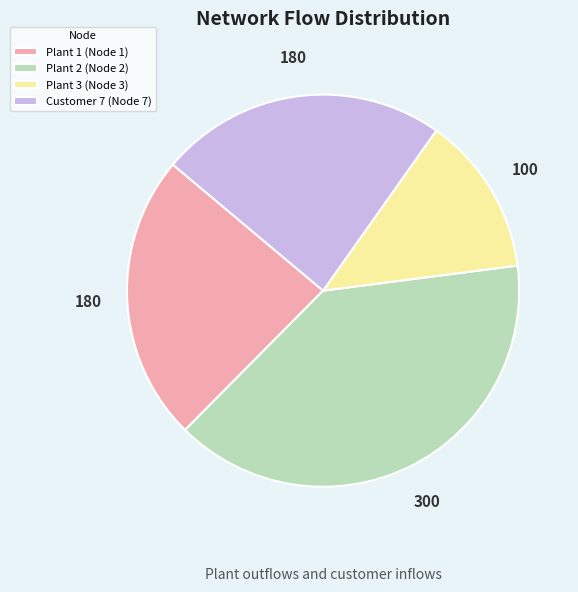

How many segments does this pie chart have?

4